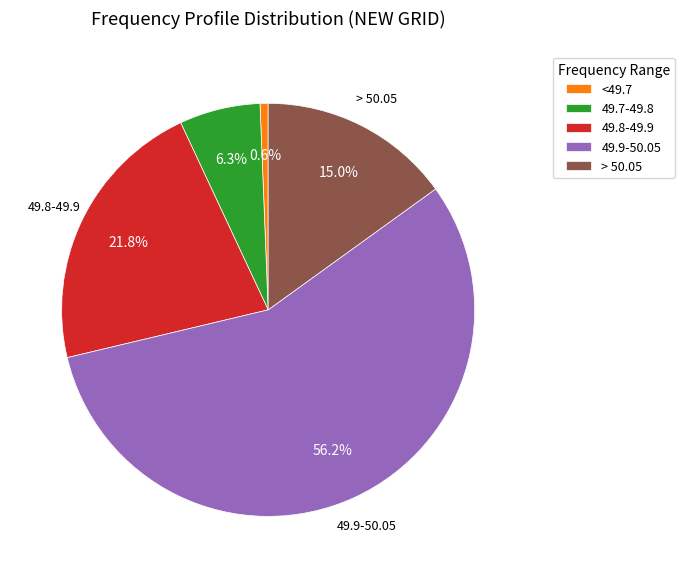

True or false: 49.8-49.9 accounts for 22% of the total.

True